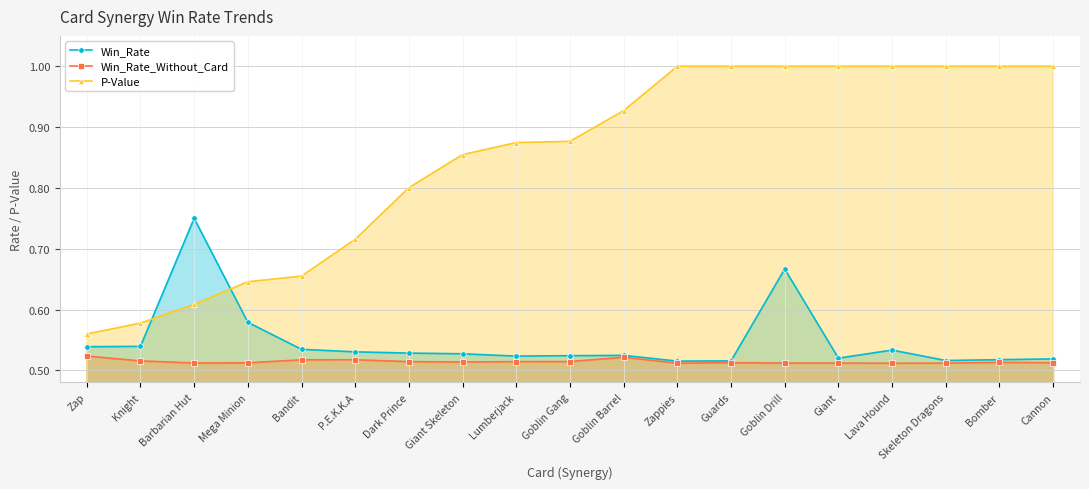

True or false: Win_Rate_Without_Card has a value of 0.2 at Knight.

False